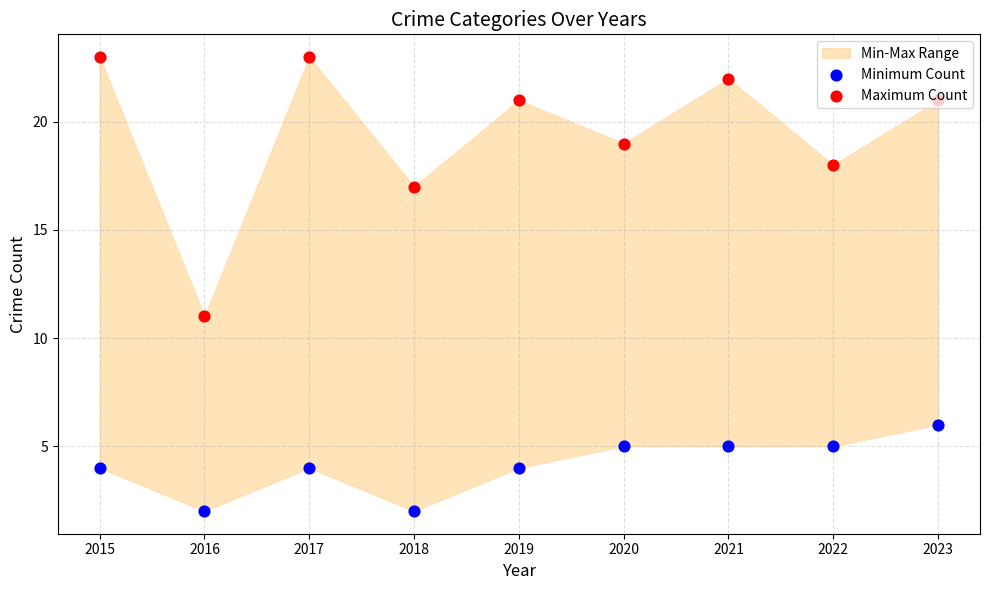

At which category is the sum across all series the highest?

2015